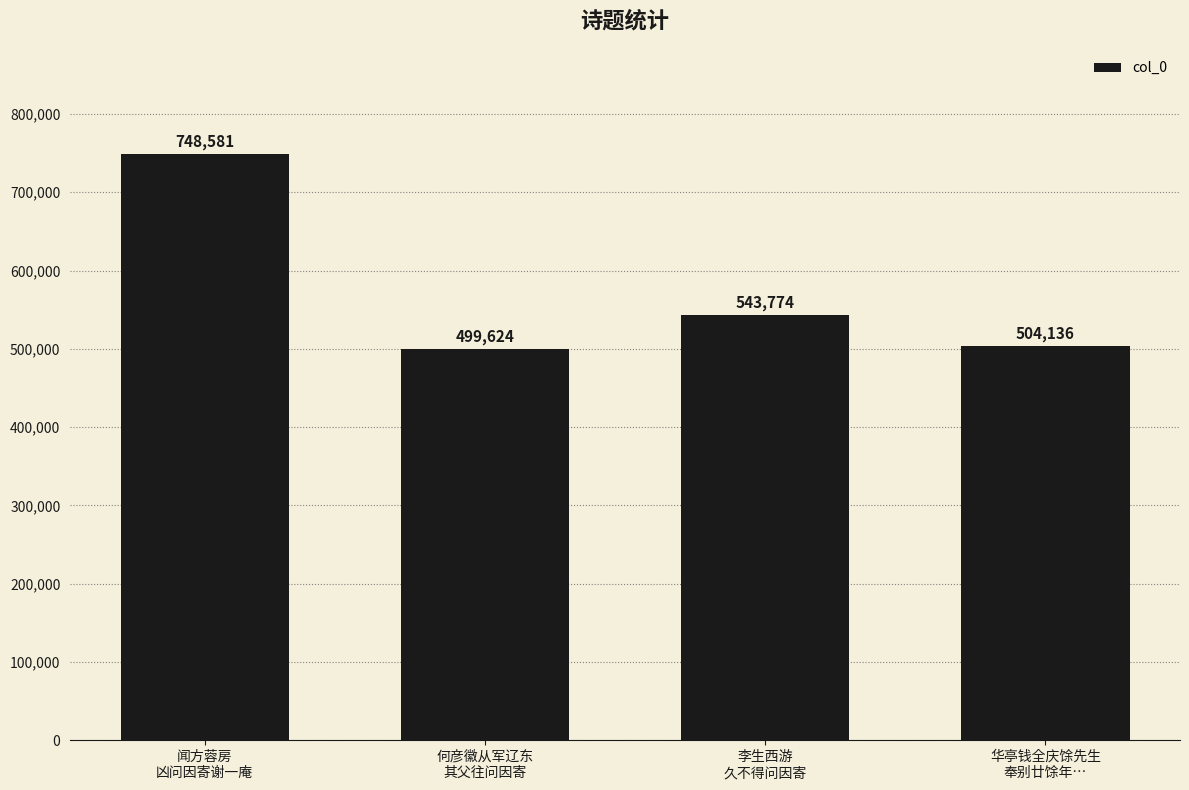

Where does the data first go above 543774?

闻方蓉房
凶问因寄谢一庵